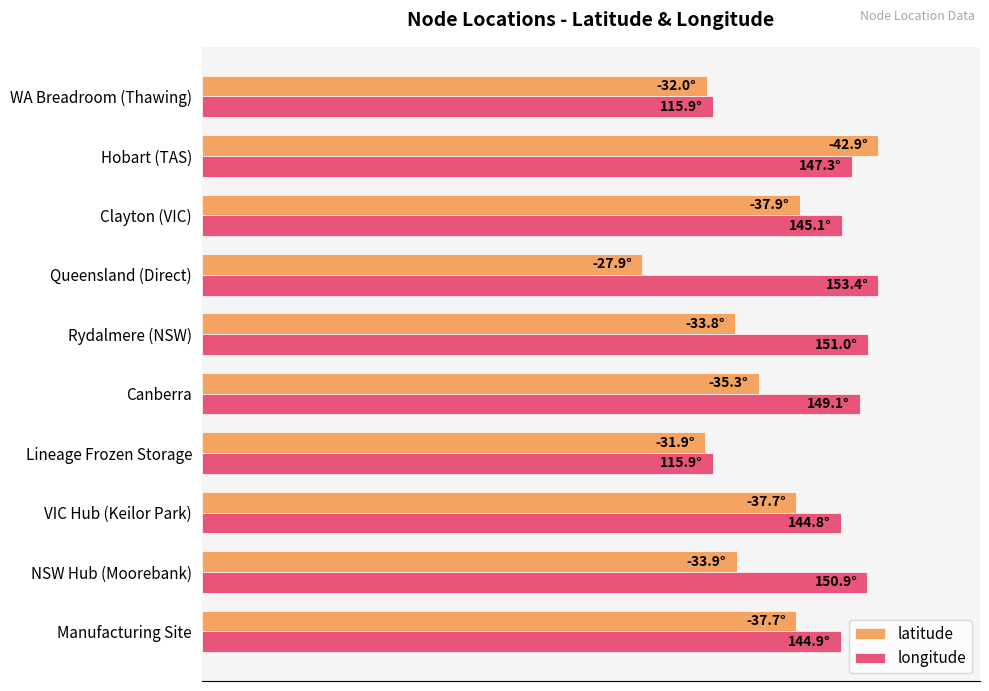

List the series in order of their overall mean, lowest first.

latitude, longitude